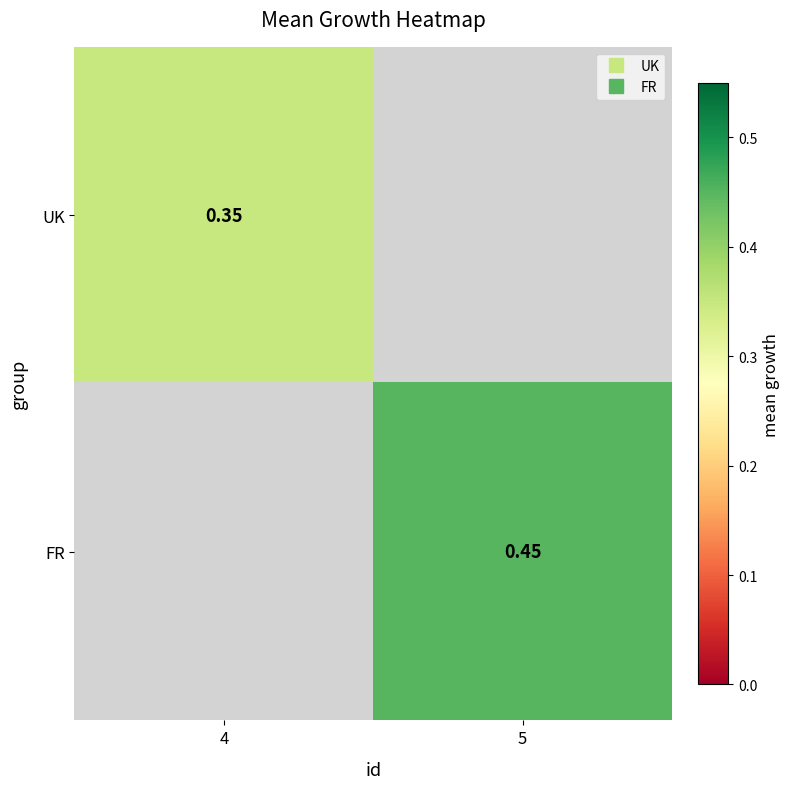

At how many categories does at least one series exceed 0?

2